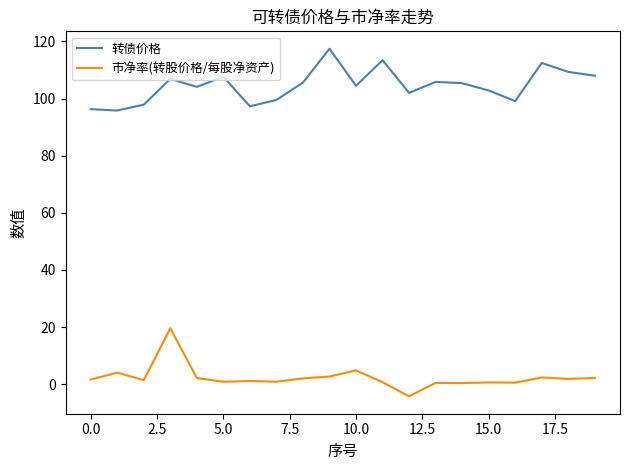

List the series in order of their peak value, lowest first.

市净率(转股价格/每股净资产), 转债价格